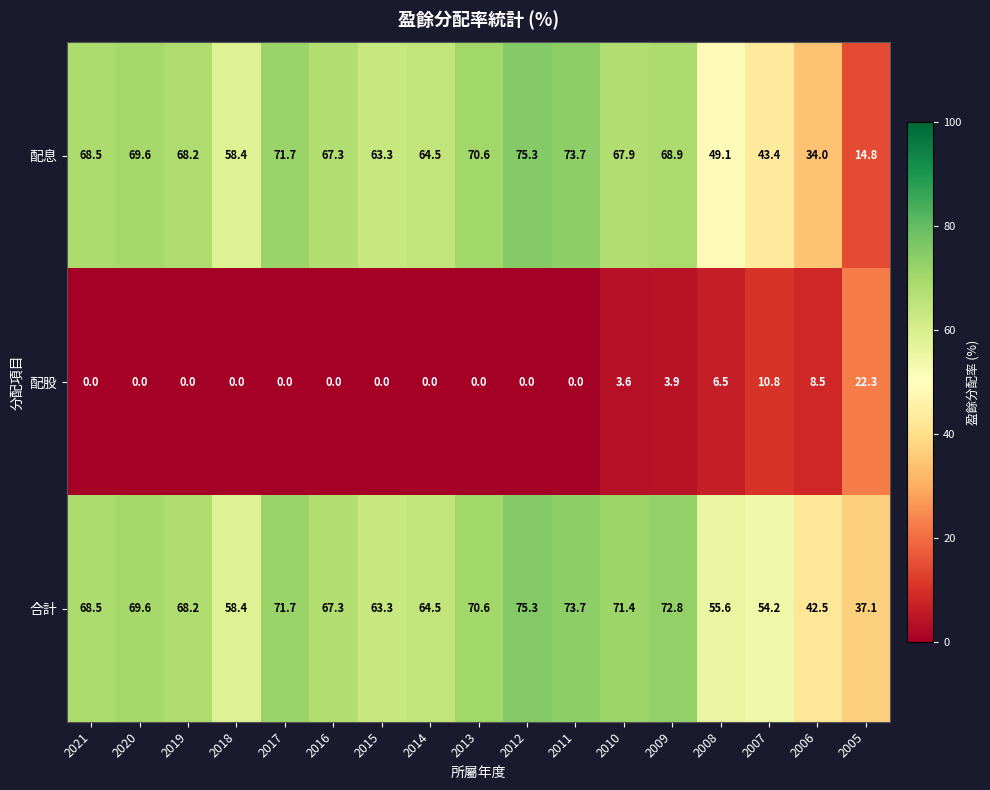

Which category has the lowest value in the 合計 series?

2005